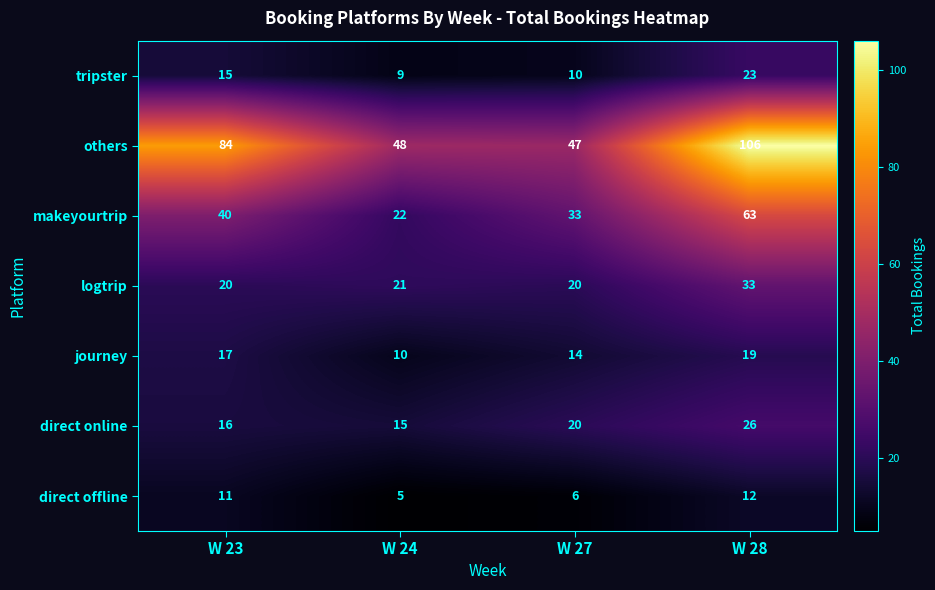

How many data points does each series have?

4